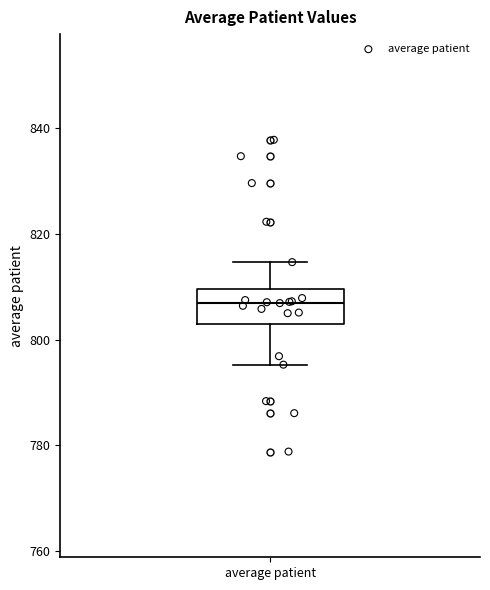

Where does the lower whisker of the box for average patient end on the y-axis? The values are not printed on the chart, so give them approximately, as read against the axis.

796